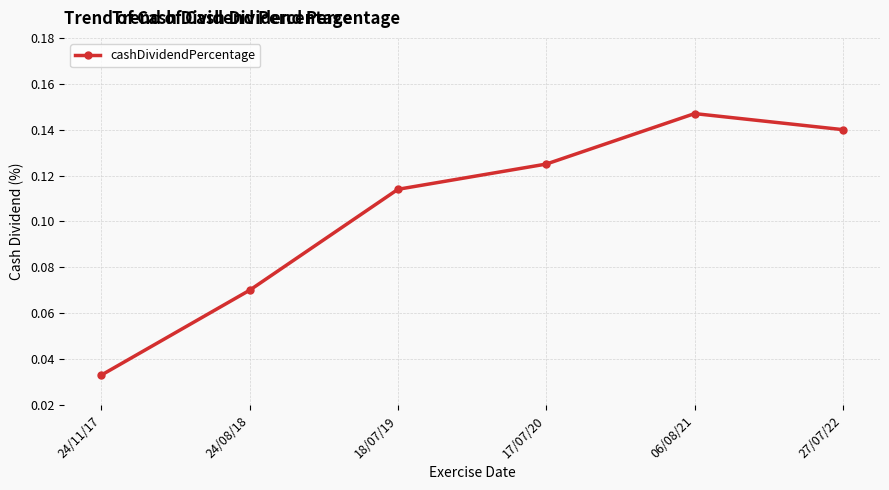

At which label is the value closest to 0?

24/11/17